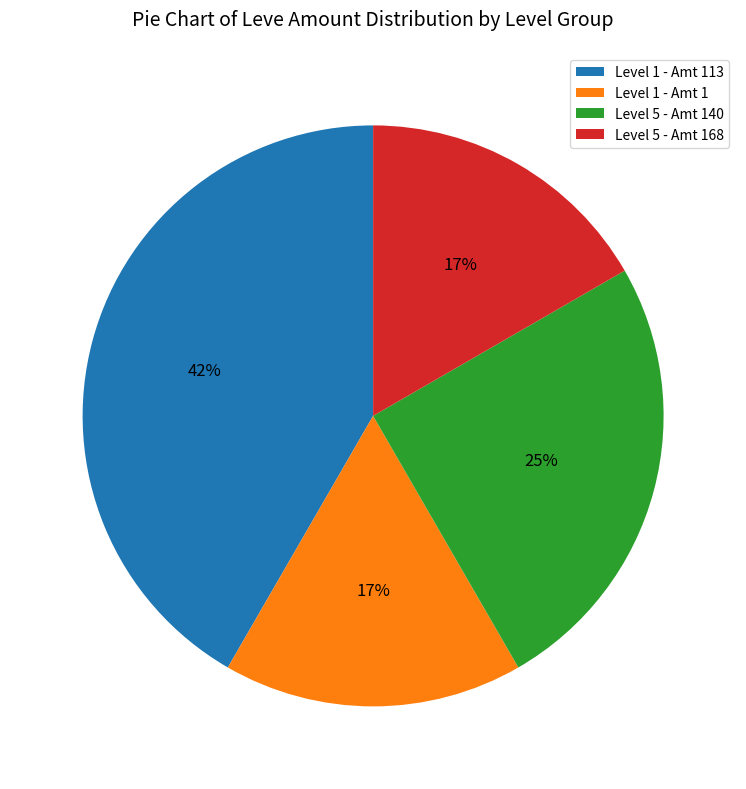

To the nearest percent, what is the average slice percentage?

25%